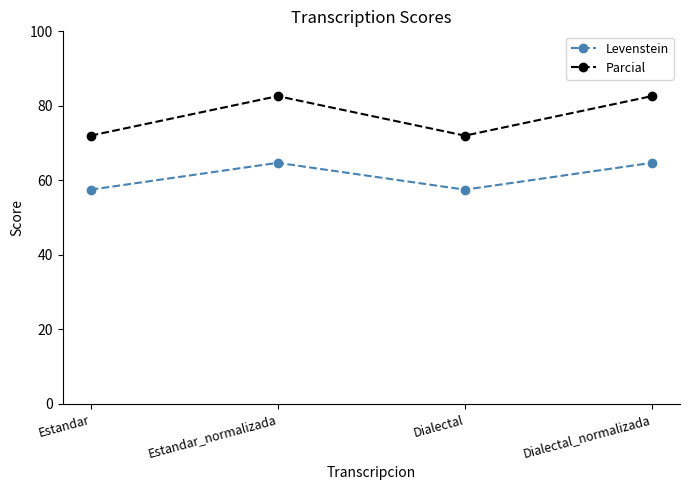

At which category does Levenstein reach its first local peak?

Estandar_normalizada